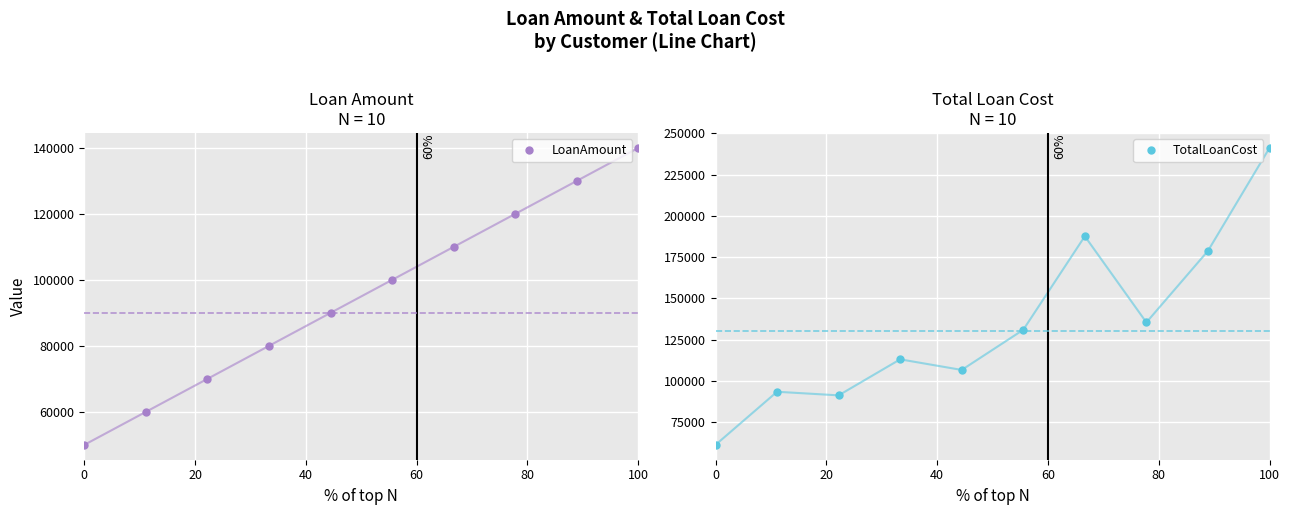

True or false: TotalLoanCost and LoanAmount intersect in this chart.

False